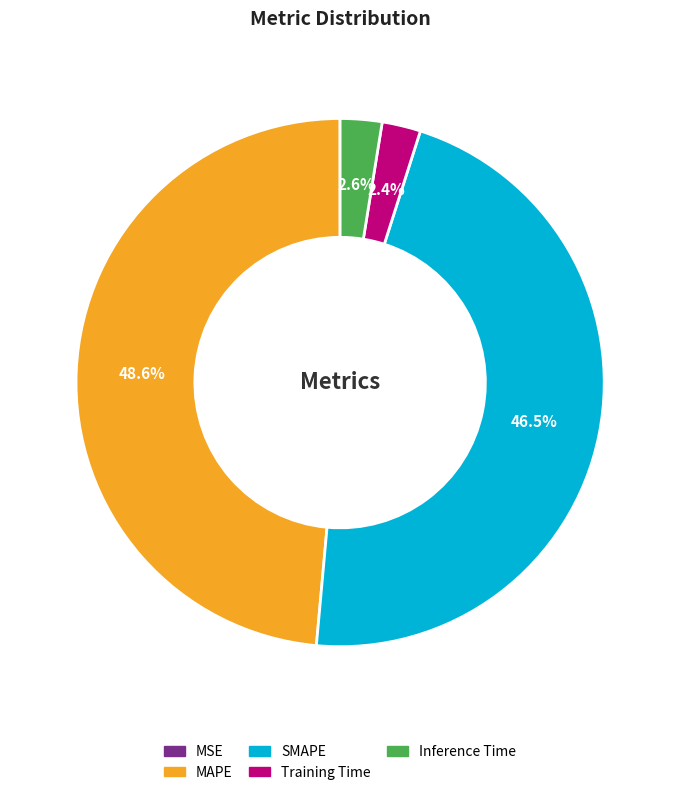

What is the ratio of the value at MAPE to the value at SMAPE?

1.0